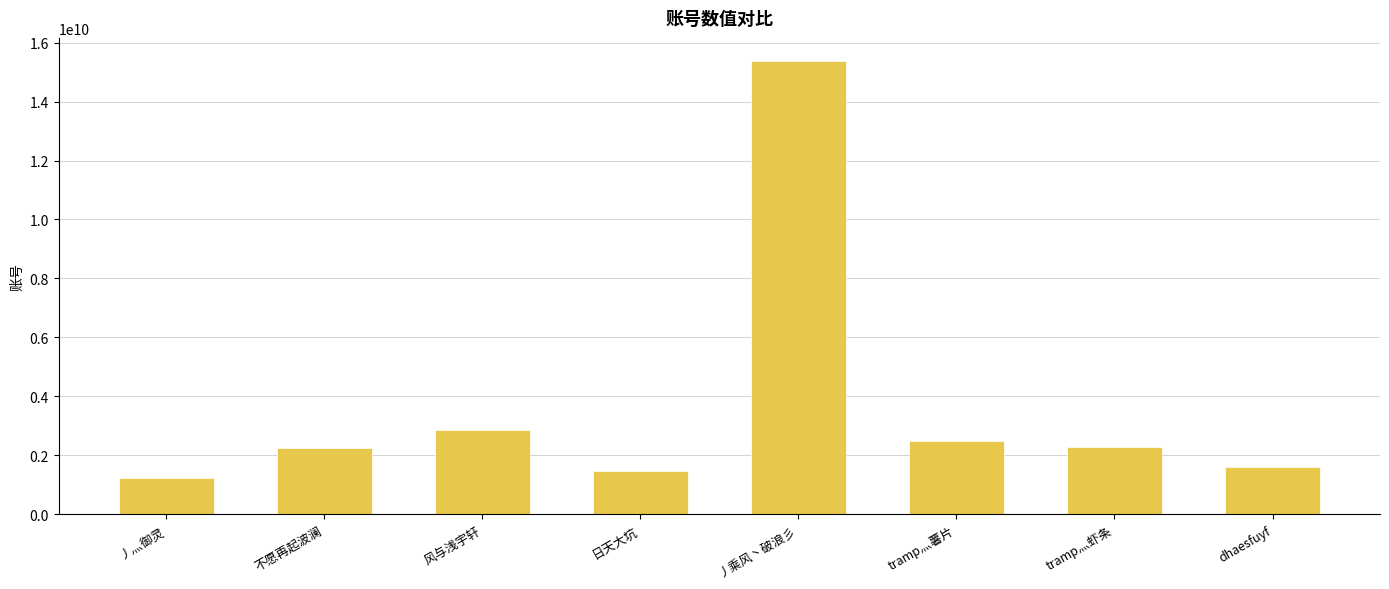

What is the minimum value shown in the chart?

1241472357